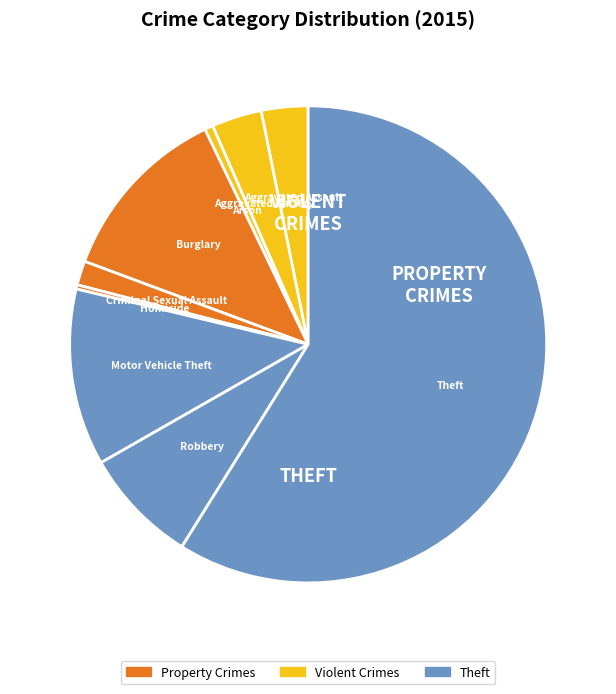

Count the number of slices in the pie.

9